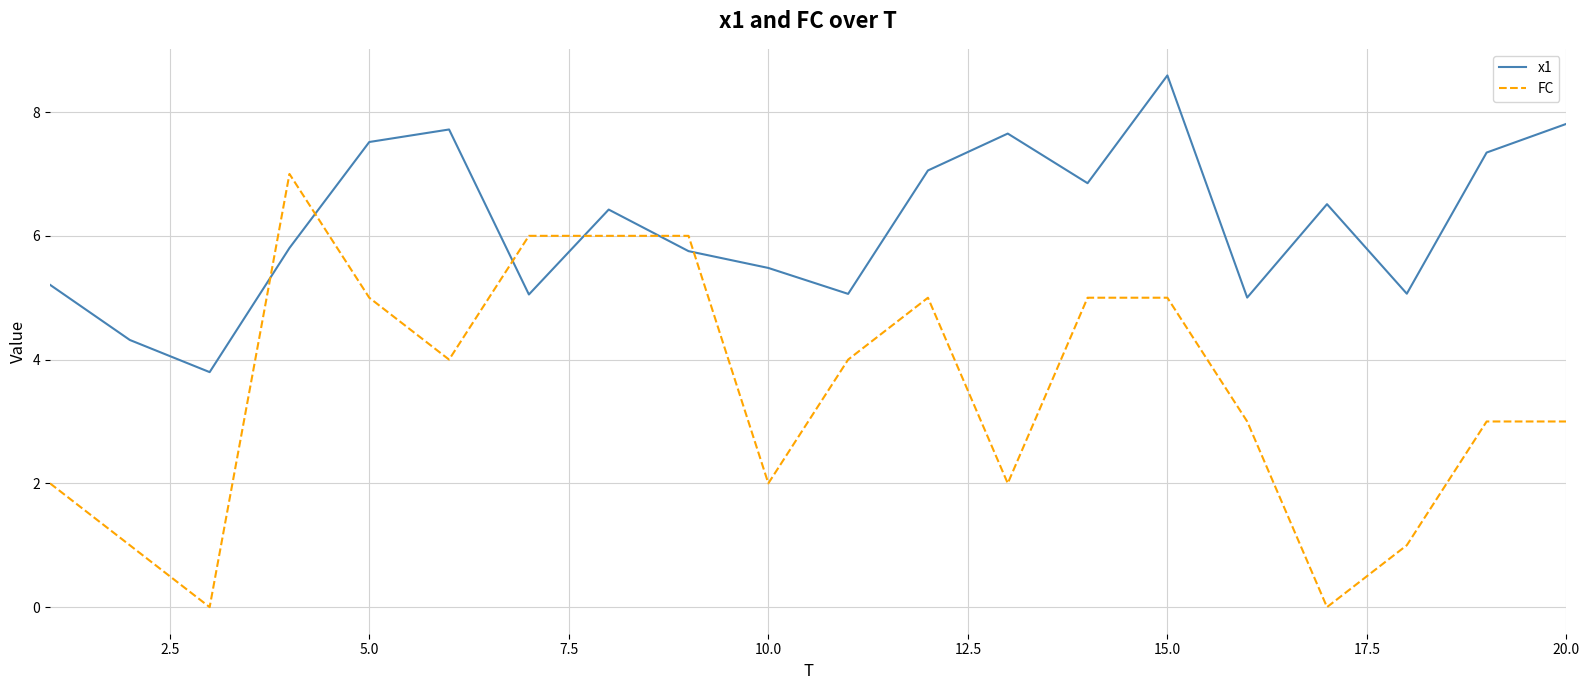

True or false: FC and x1 intersect in this chart.

True